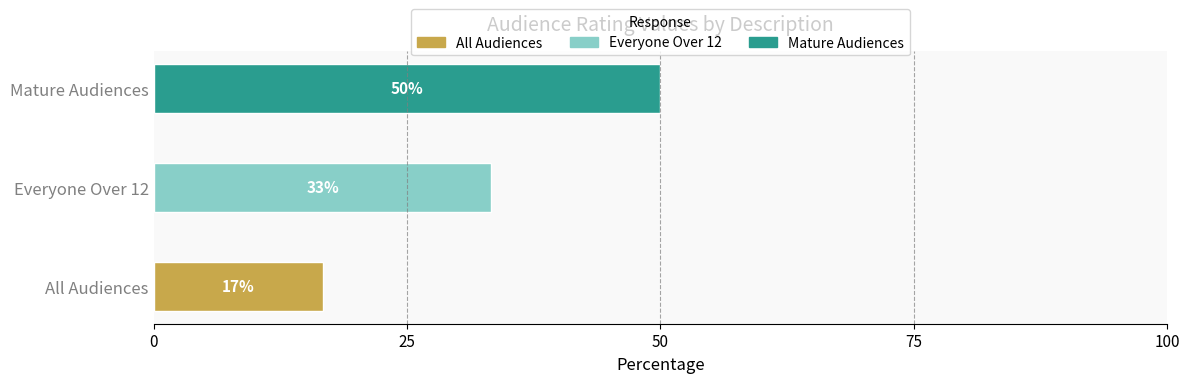

True or false: the data shows 2 at All Audiences.

False